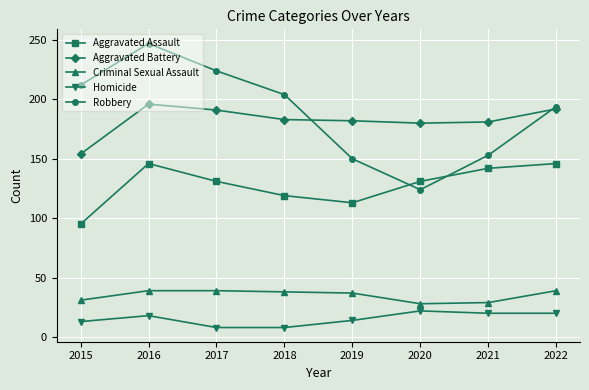

What is the difference between the Aggravated Battery values at 2016 and 2019?

14